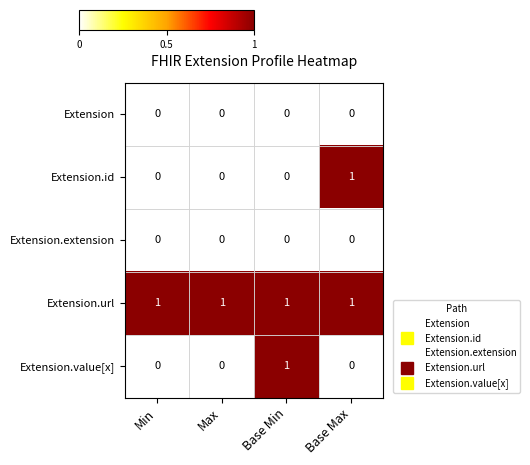

How many categories are shown in the chart?

4